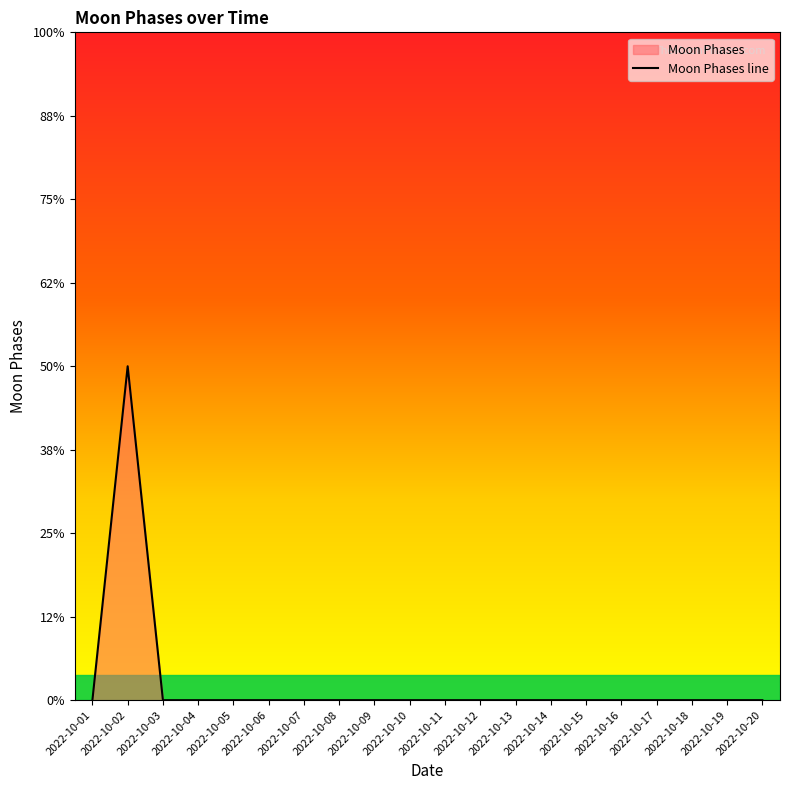

Does the chart have visible grid lines?

No